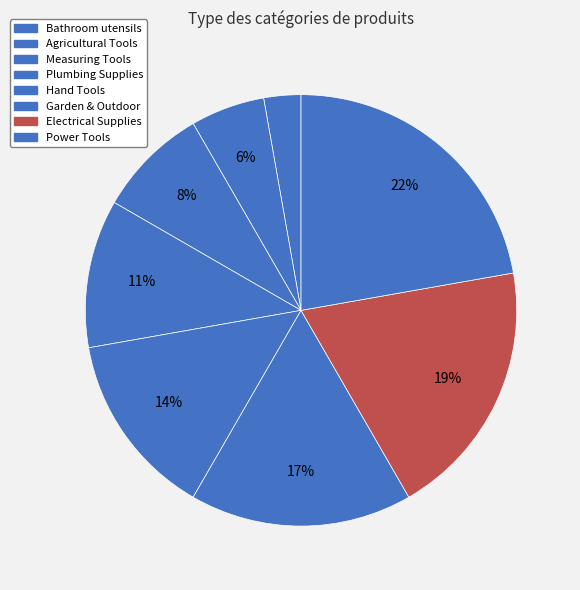

How many segments does this pie chart have?

8